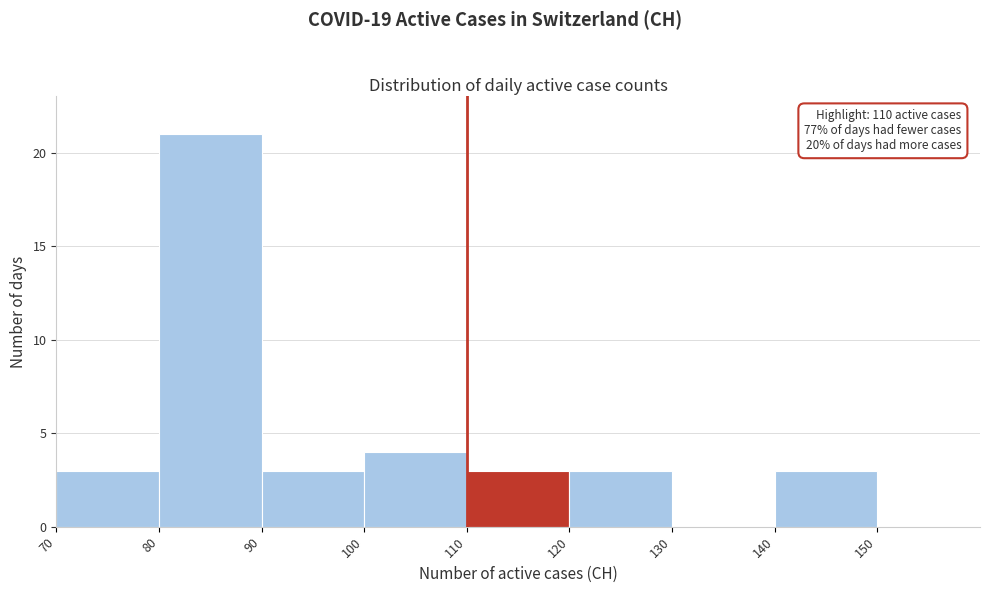

Which range on the x-axis has the tallest bar?

80 to 90